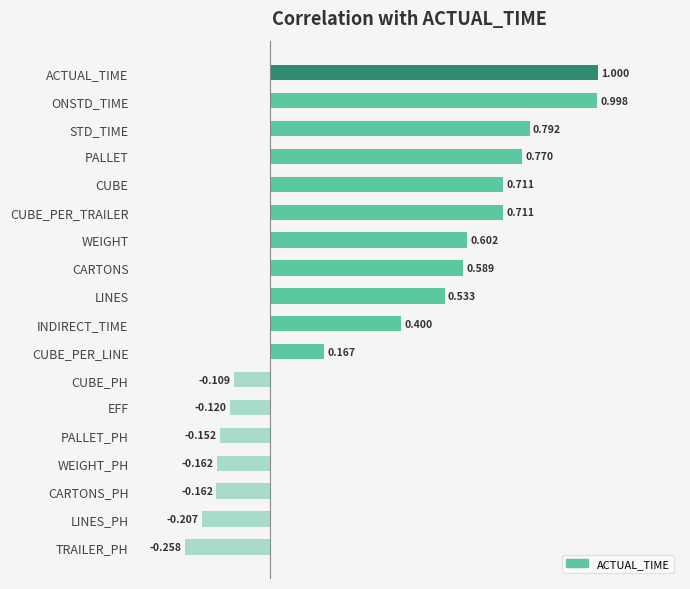

Which category has the lowest value across all series?

TRAILER_PH